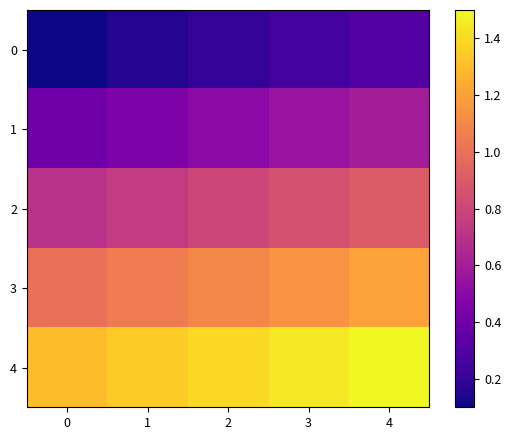

List the series in order of their peak value, highest first.

4, 3, 2, 1, 0